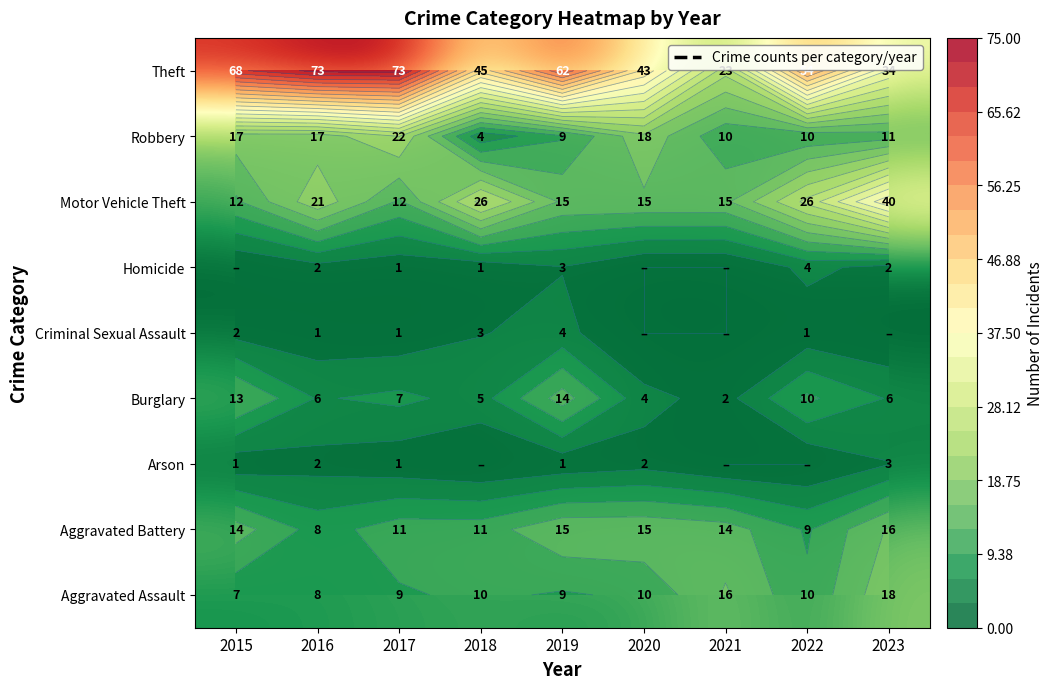

The Burglary series shows 2 at 2016. True or false?

False